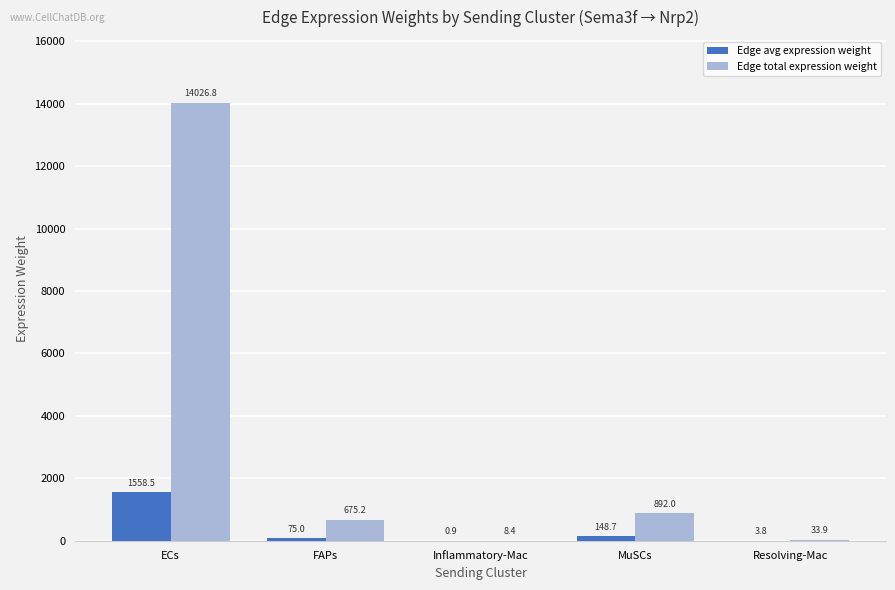

Reading right to left, list all the values displayed in this chart.

Edge avg expression weight: Resolving-Mac=3.8	MuSCs=148.7	Inflammatory-Mac=0.9	FAPs=75.0	ECs=1558.5
Edge total expression weight: Resolving-Mac=33.9	MuSCs=892.0	Inflammatory-Mac=8.4	FAPs=675.2	ECs=14026.8